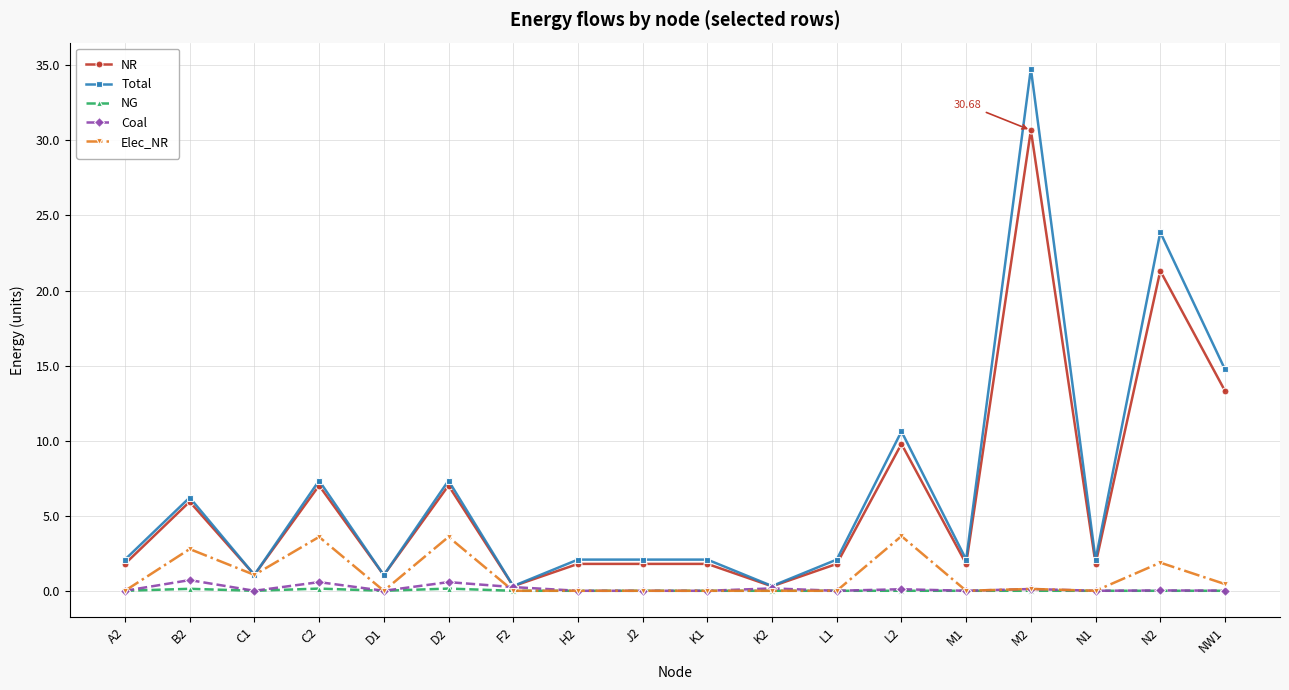

How many distinct data groups are displayed?

5